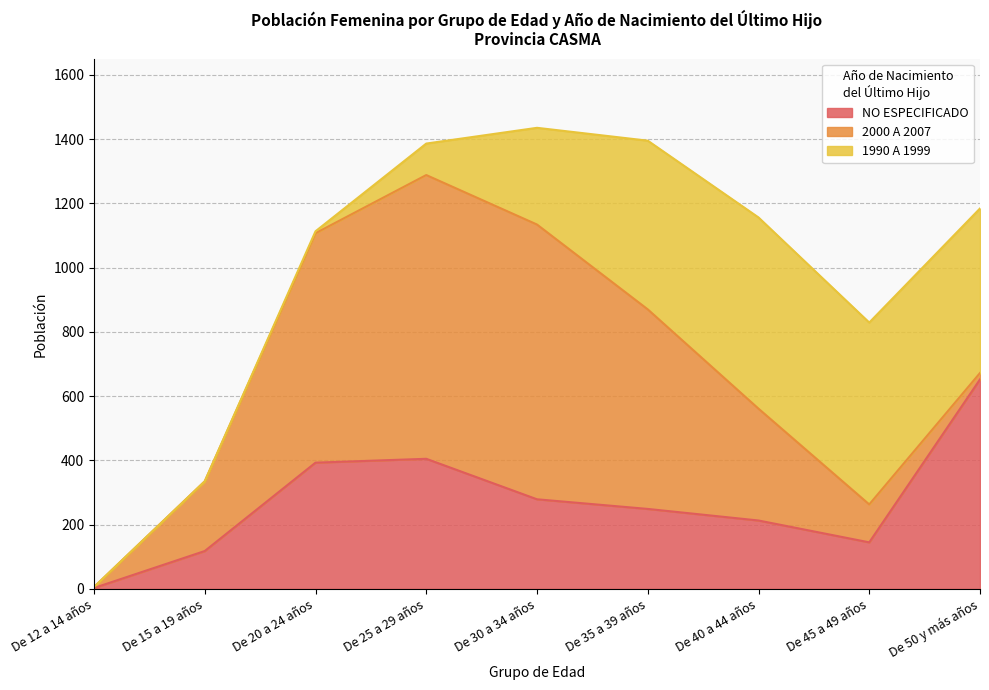

What is the label of the 4th point from the left?

De 25 a 29 años